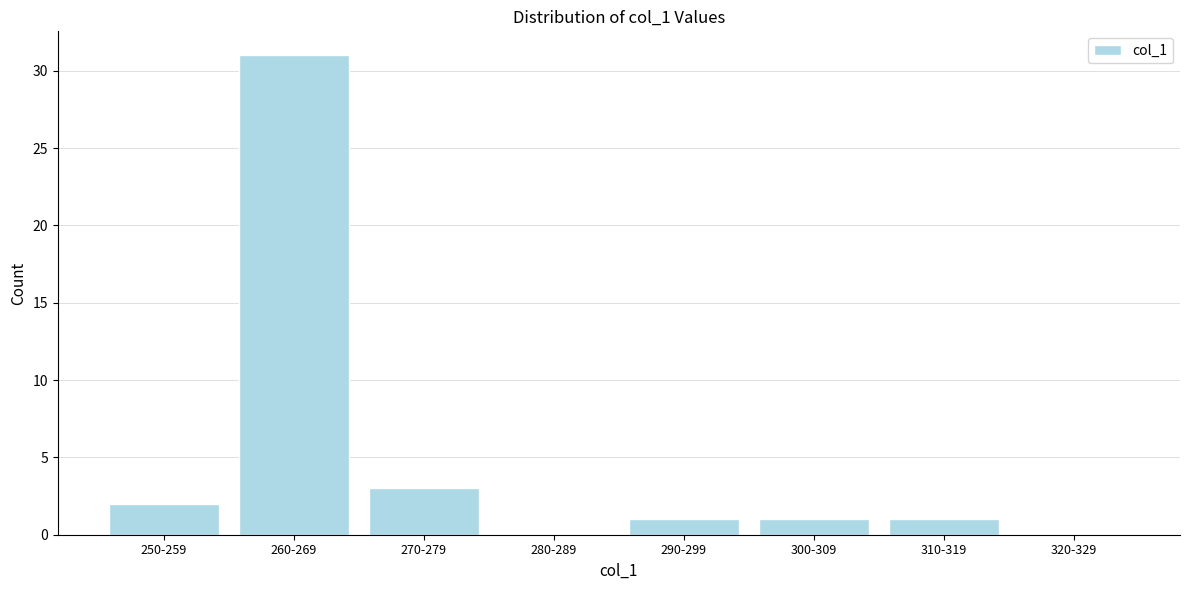

Reading left to right, list all the values displayed in this chart.

250-259=2	260-269=31	270-279=3	280-289=0	290-299=1	300-309=1	310-319=1	320-329=0